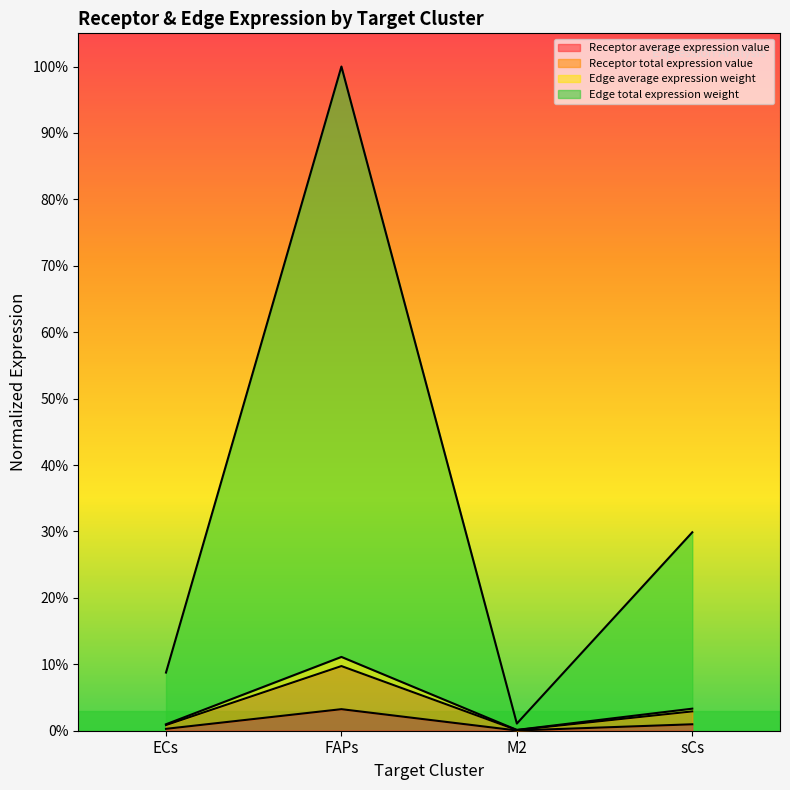

What is the label of the 1st point from the left?

ECs